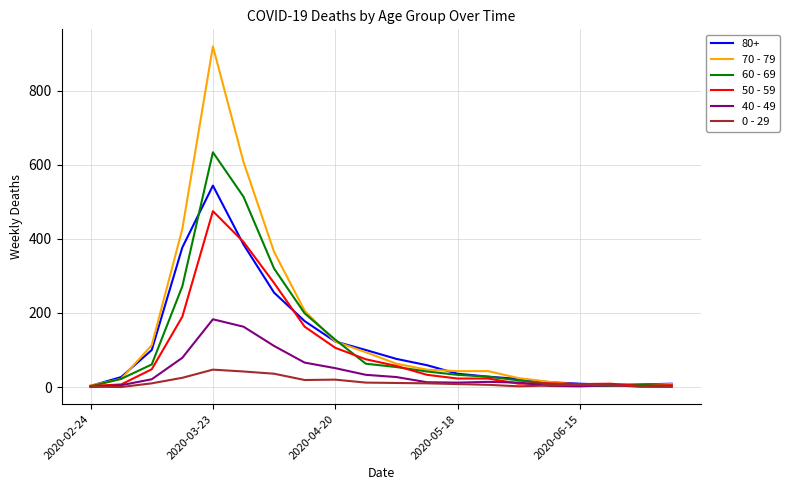

List the series in order of their peak value, lowest first.

0 - 29, 40 - 49, 50 - 59, 80+, 60 - 69, 70 - 79